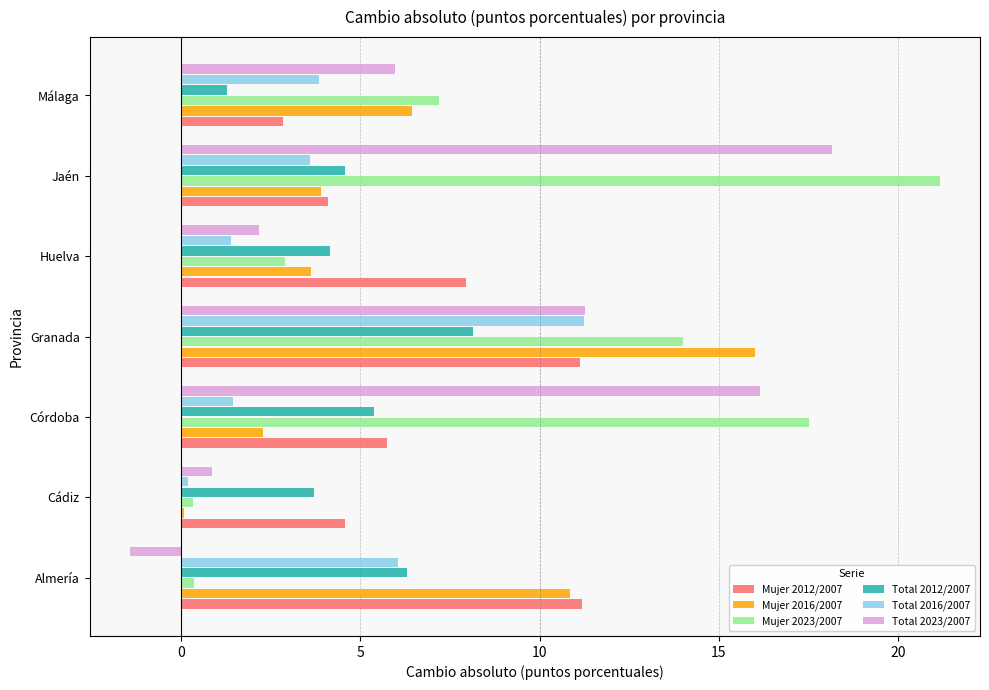

Which category has the highest value in the Total 2016/2007 series?

Granada